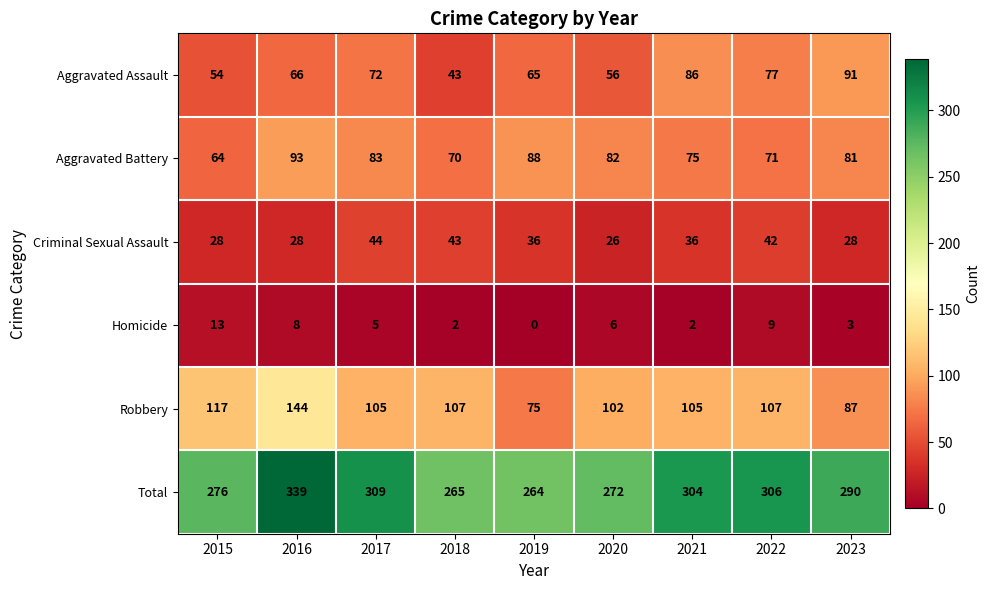

How many series are shown in this chart?

6